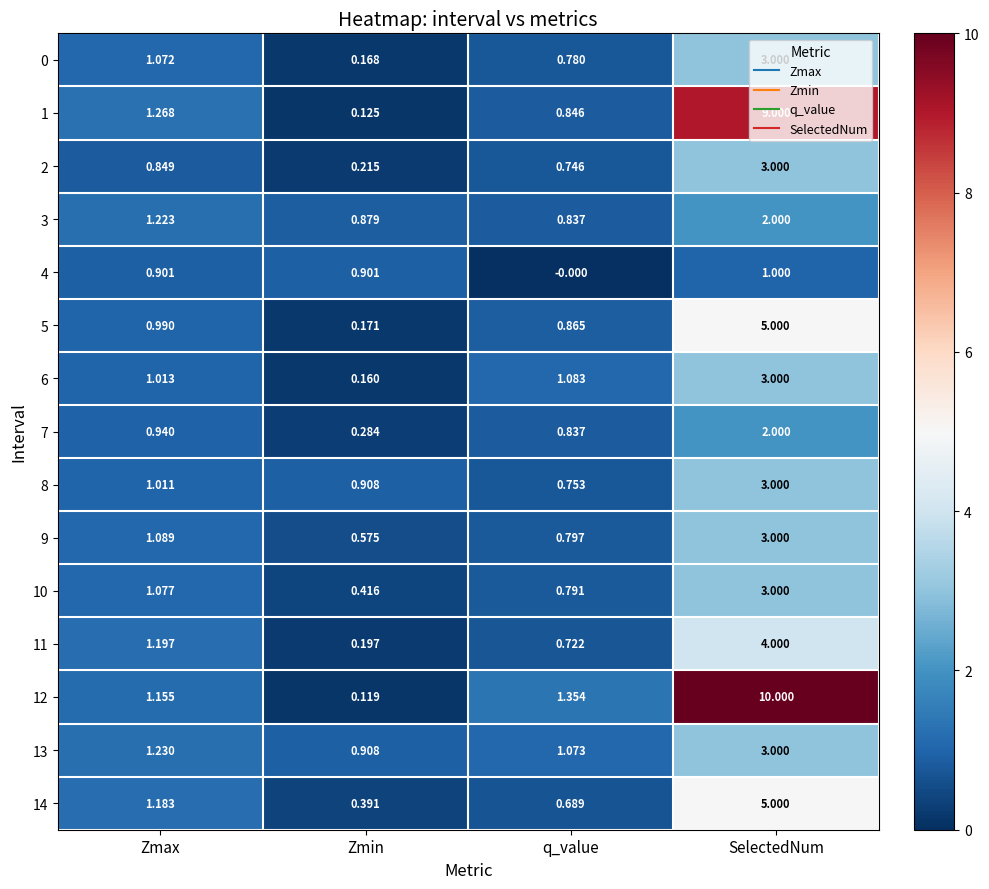

Which series has the widest spread of values?

12